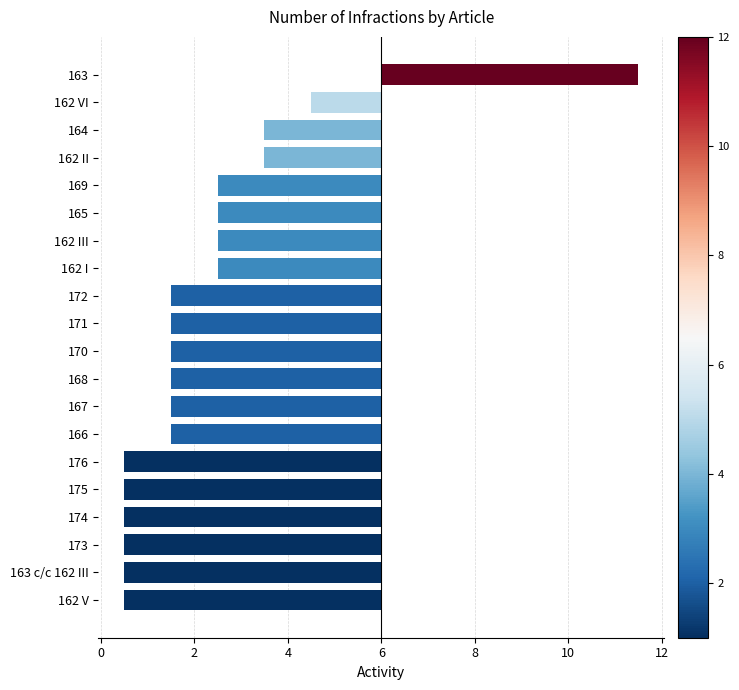

How many values are above zero?

1